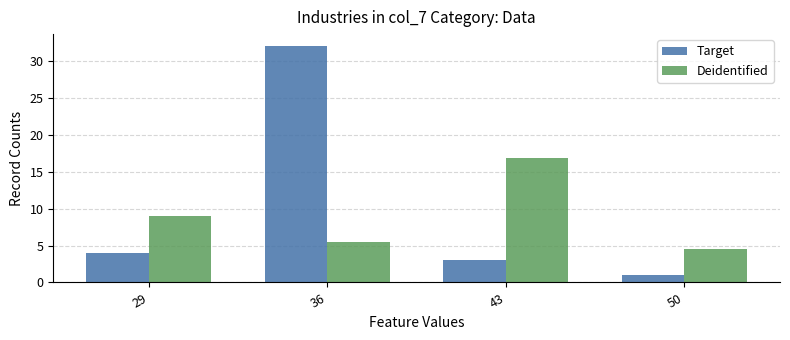

Reading left to right, transcribe all the data shown in this chart.

Target: 29=4.0	36=32.0	43=3.0	50=1.0
Deidentified: 29=9.0	36=5.5	43=16.8	50=4.5